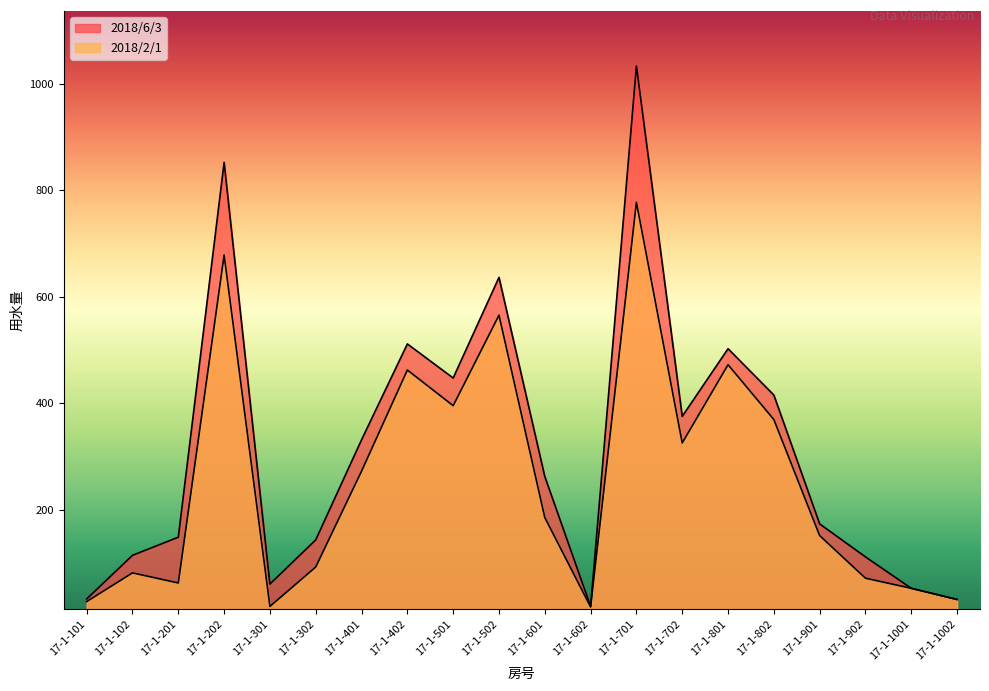

Between 17-1-302 and 17-1-902, which series saw the biggest shift?

2018/6/3